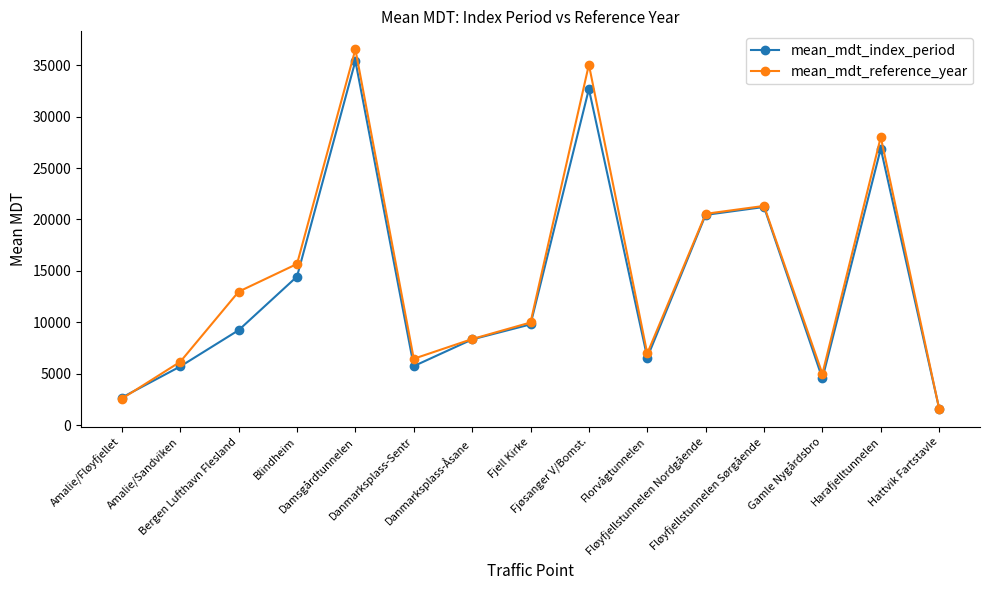

What is the spread (max minus min) of values at Danmarksplass-Sentr?

717.4